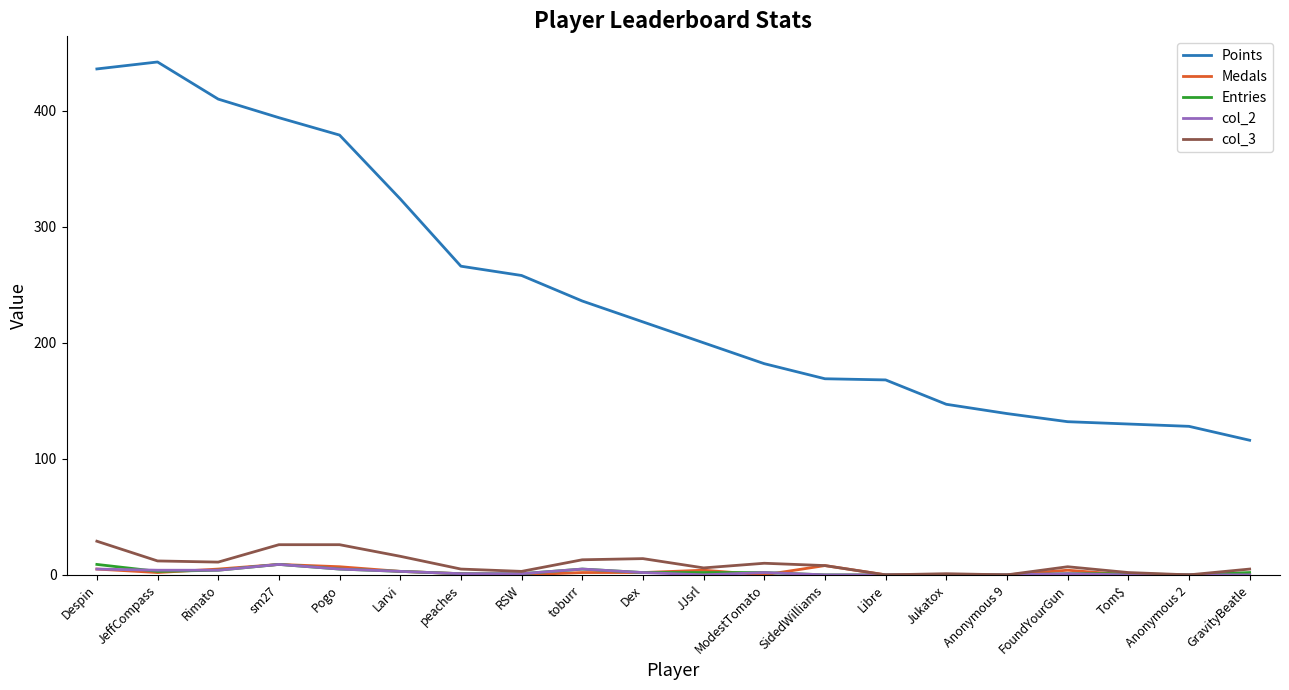

What position from the left is Dex?

10